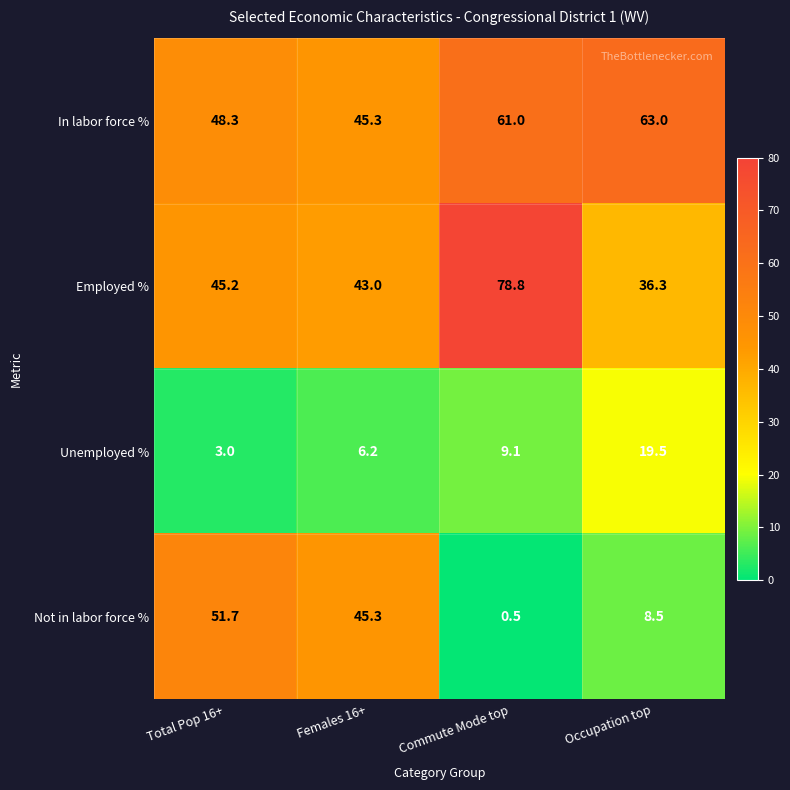

At how many categories does at least one series exceed 1?

4